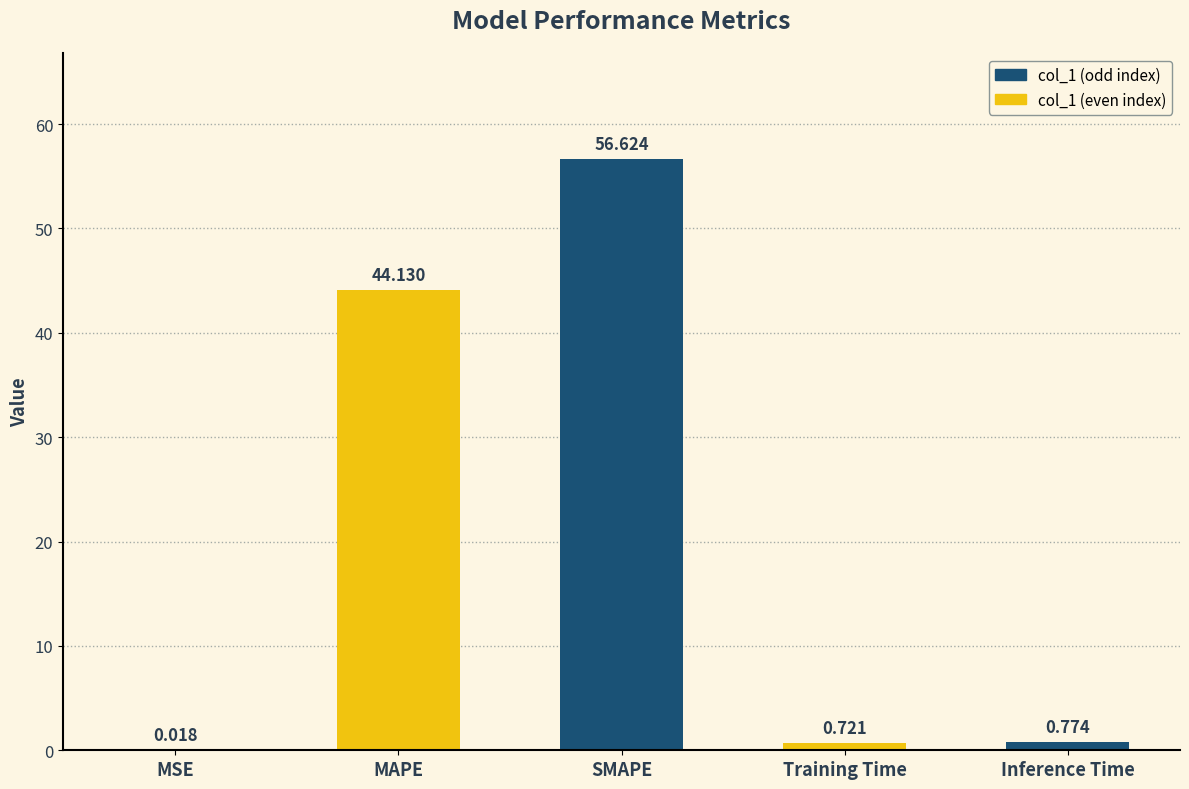

Reading right to left, transcribe all the data shown in this chart.

0.8	0.7	56.6	44.1	0.0